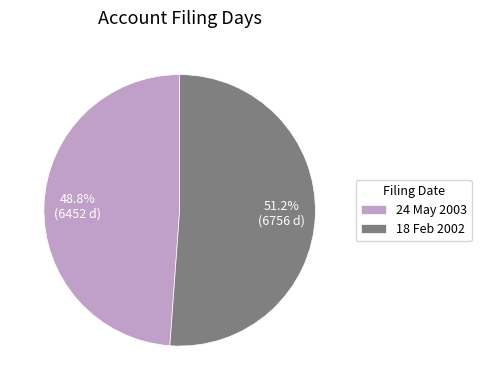

To the nearest percent, what is the average slice percentage?

50%